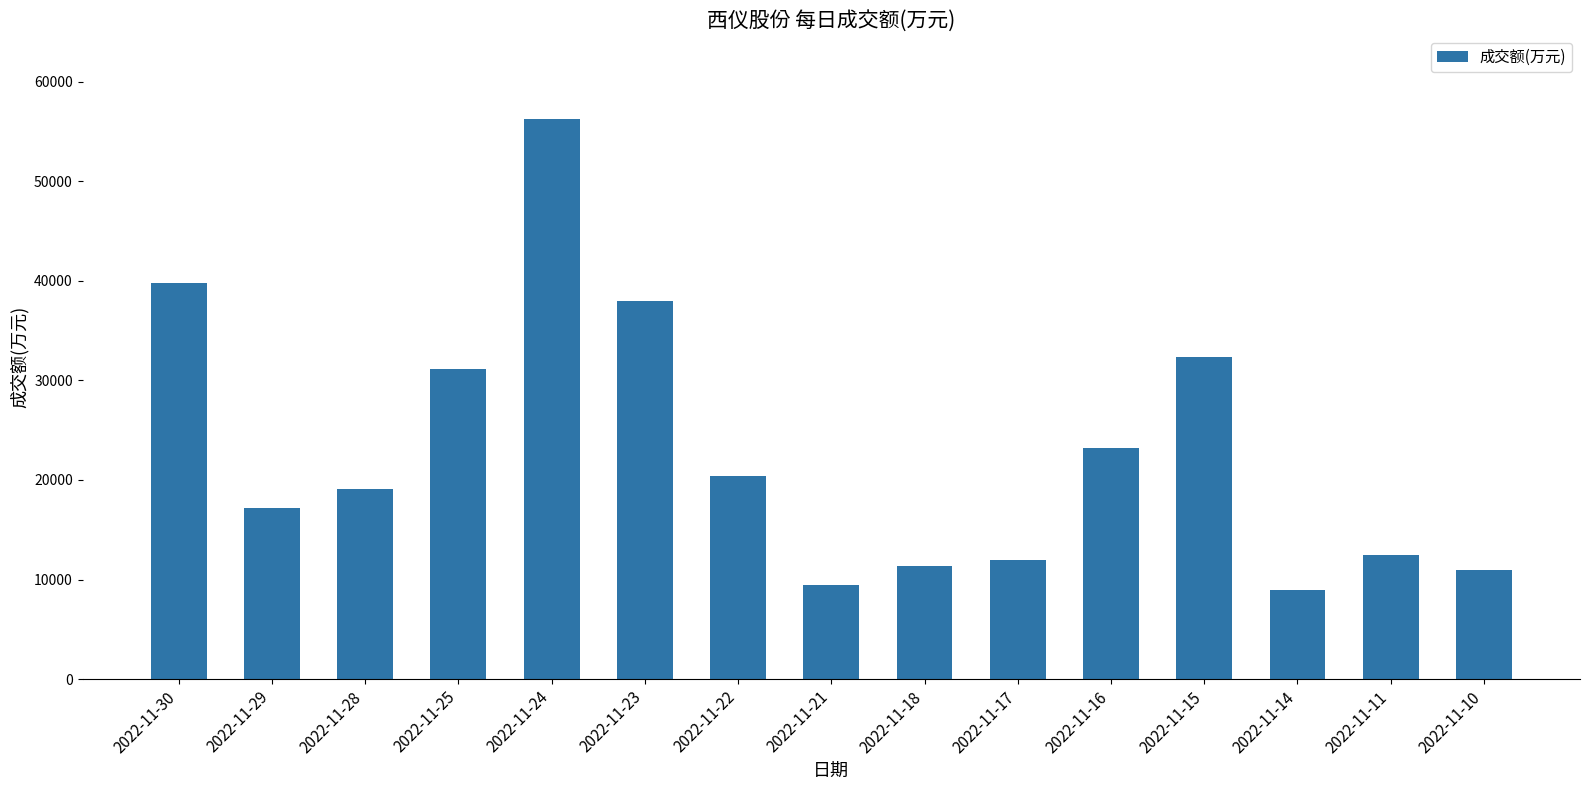

What is the greatest value displayed?

56210